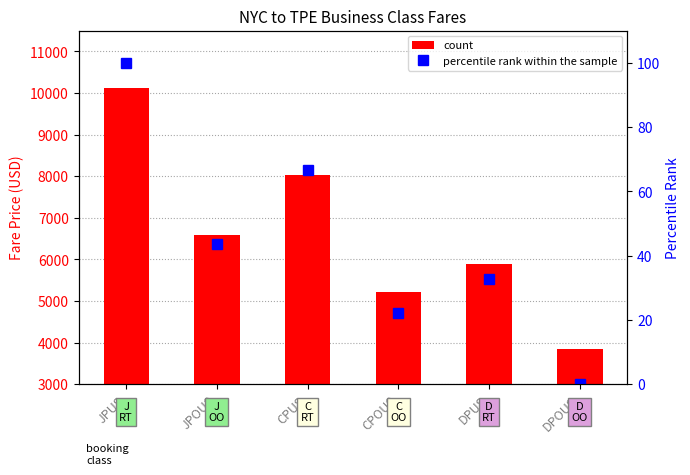

Are the bars grouped side by side (vs. stacked)?

Yes